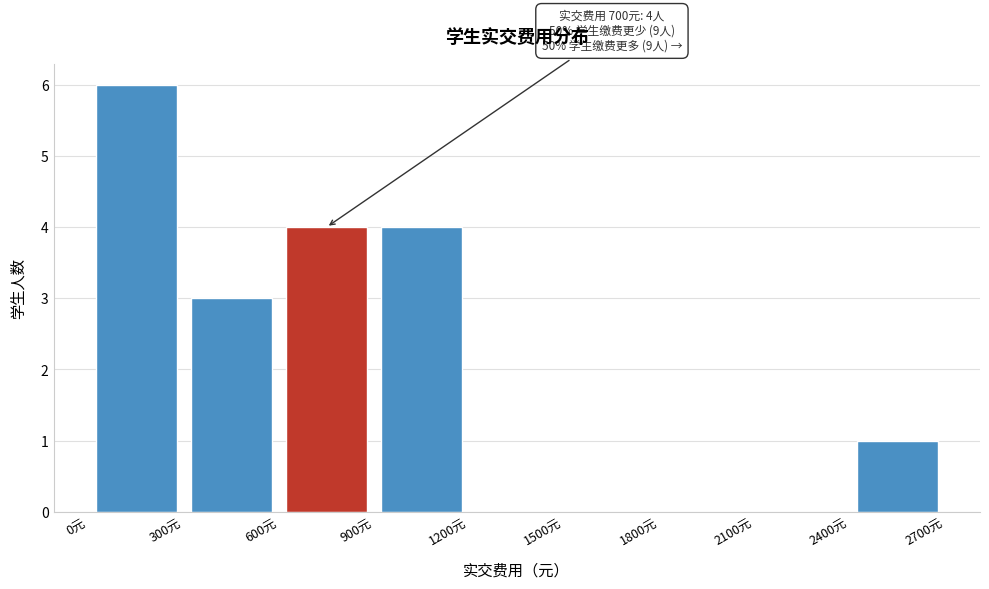

Over which range of the x-axis is the bar tallest?

0 to 300